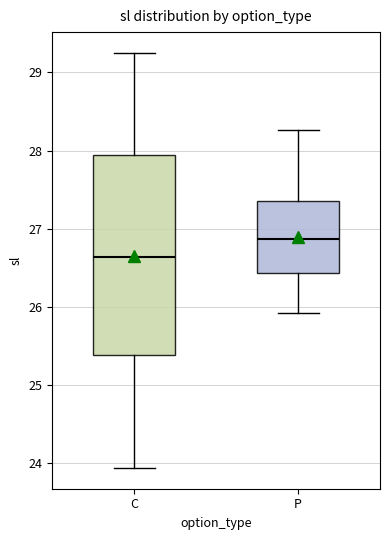

Reading left to right, read every box against the y-axis: the position of its median line, the range the box covers, and the ends of its whiskers. The values are not printed on the chart, so give them approximately, as read against the axis.

C: median 26.6, box 25.4 to 27.9, whiskers 23.9 to 29.3
P: median 26.9, box 26.4 to 27.4, whiskers 25.9 to 28.3